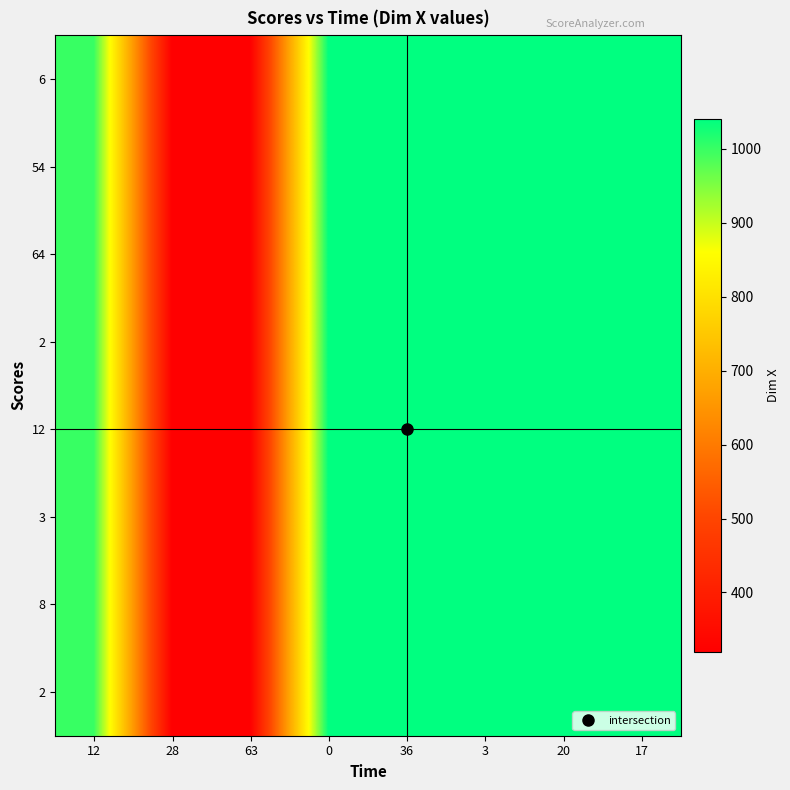

What is the total value across all series at 3?

8320